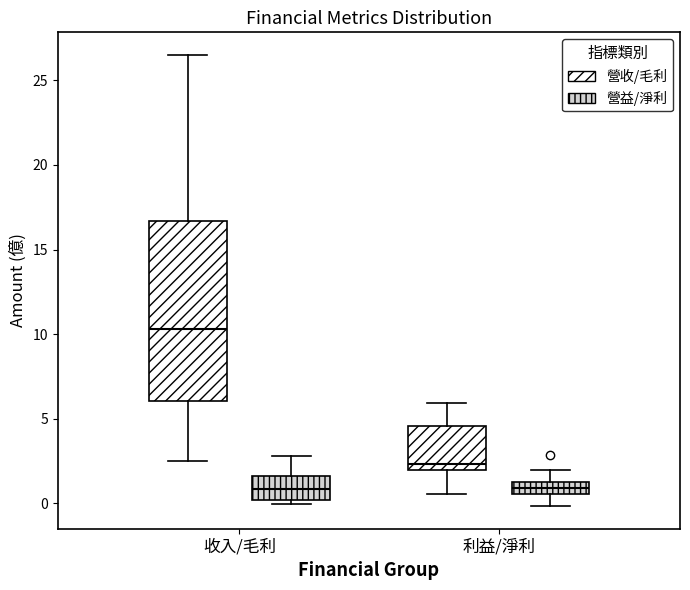

Which box is the tallest, from its lower edge to its upper edge?

收入/毛利 (營收/毛利)